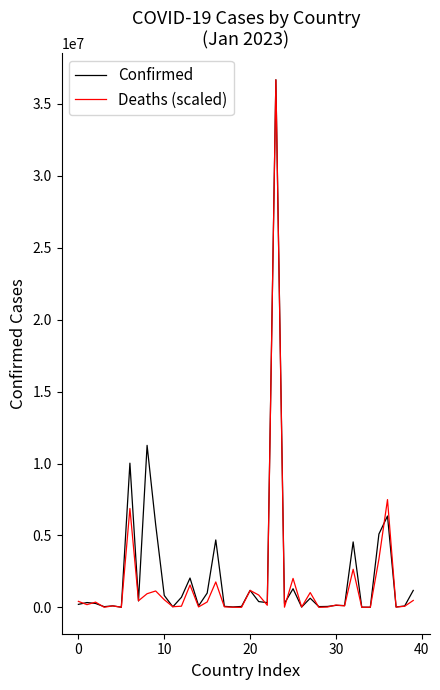

Which series has the largest range (max minus min)?

Deaths (scaled)